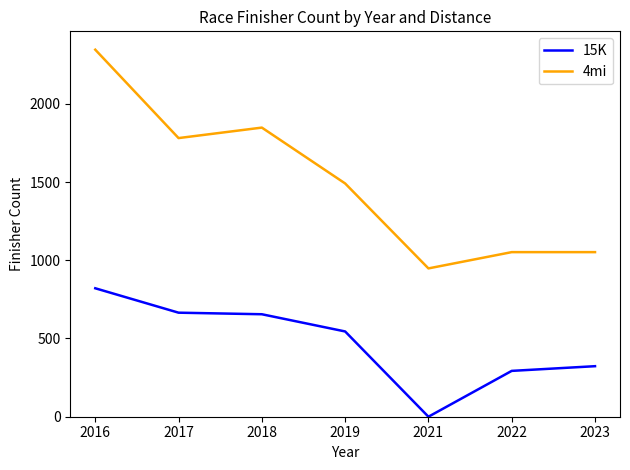

At which label does 4mi first exceed 1491?

2016